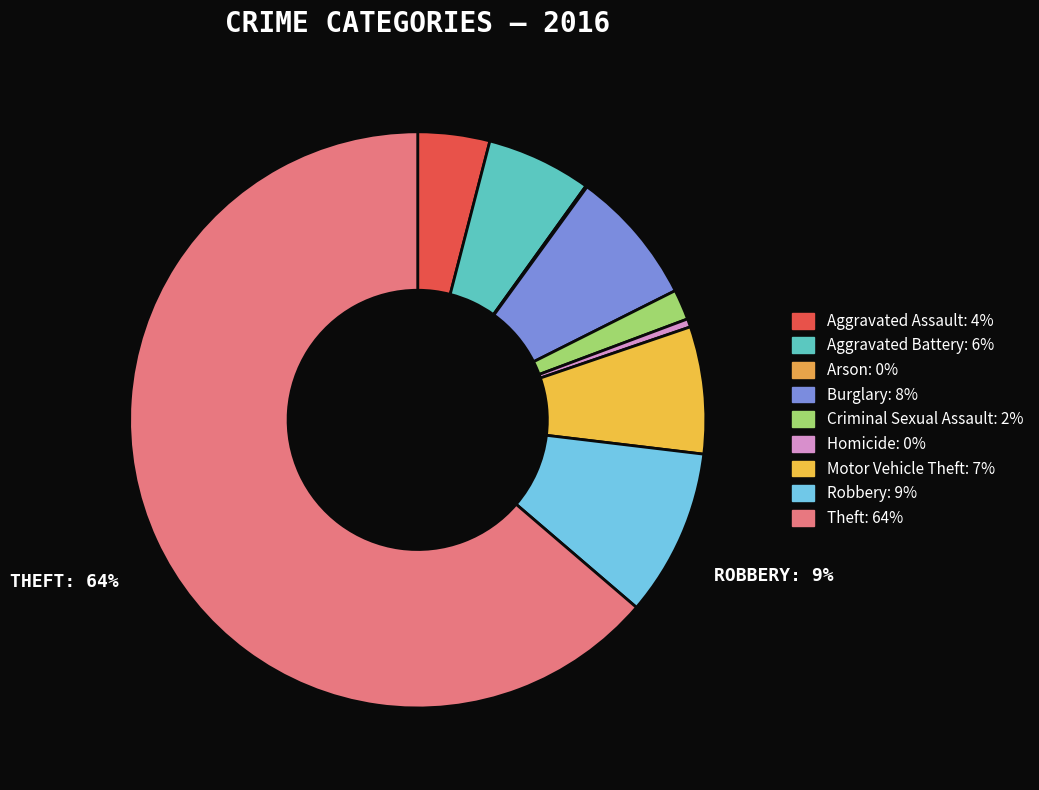

What percentage do Aggravated Battery and Robbery together represent?

15.3%